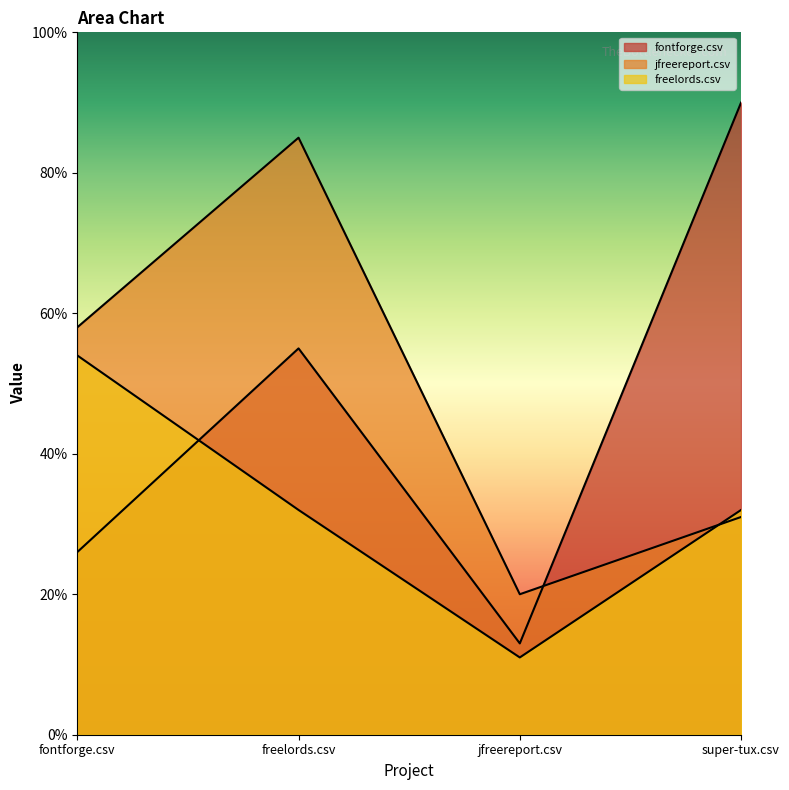

At which category does the chart reach its minimum across all series?

jfreereport.csv